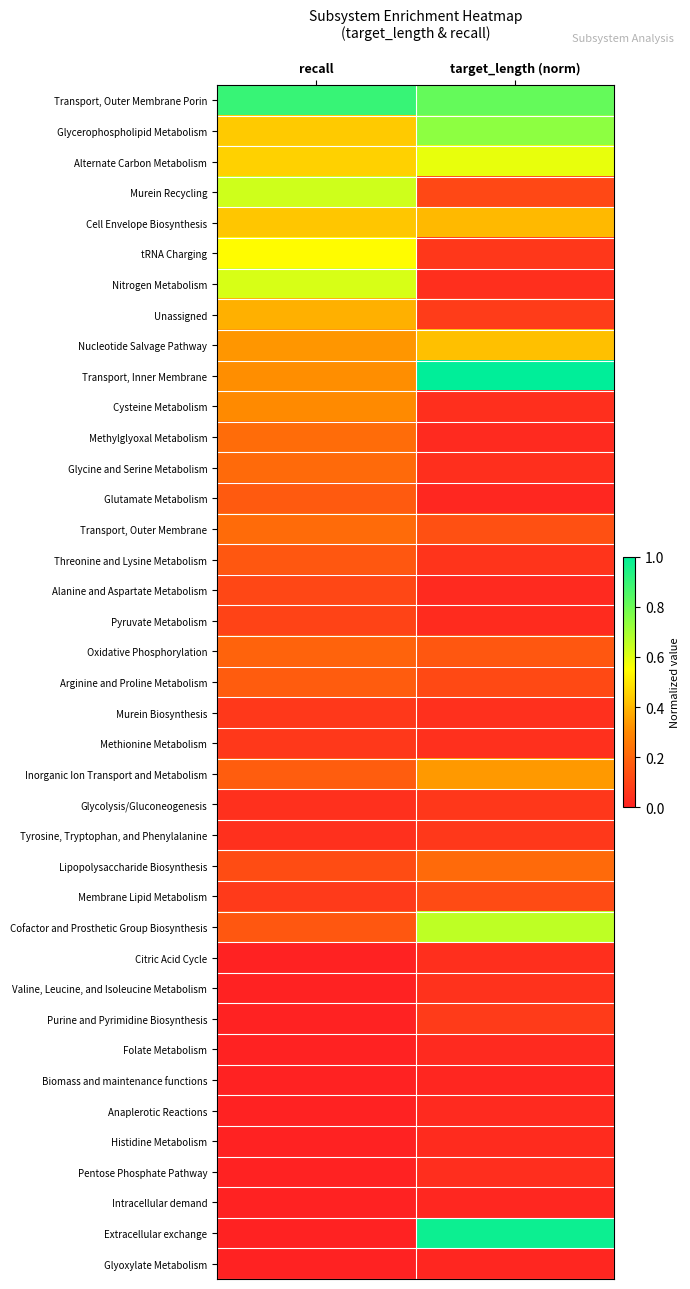

At how many categories does at least one series exceed 0?

2